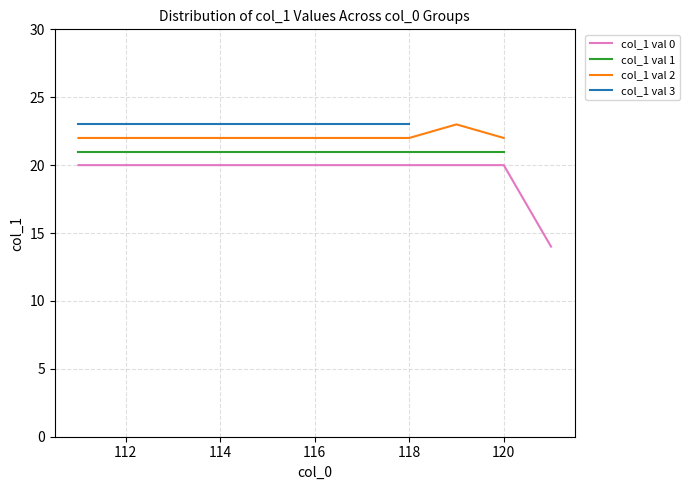

Count the number of categories in the chart.

11